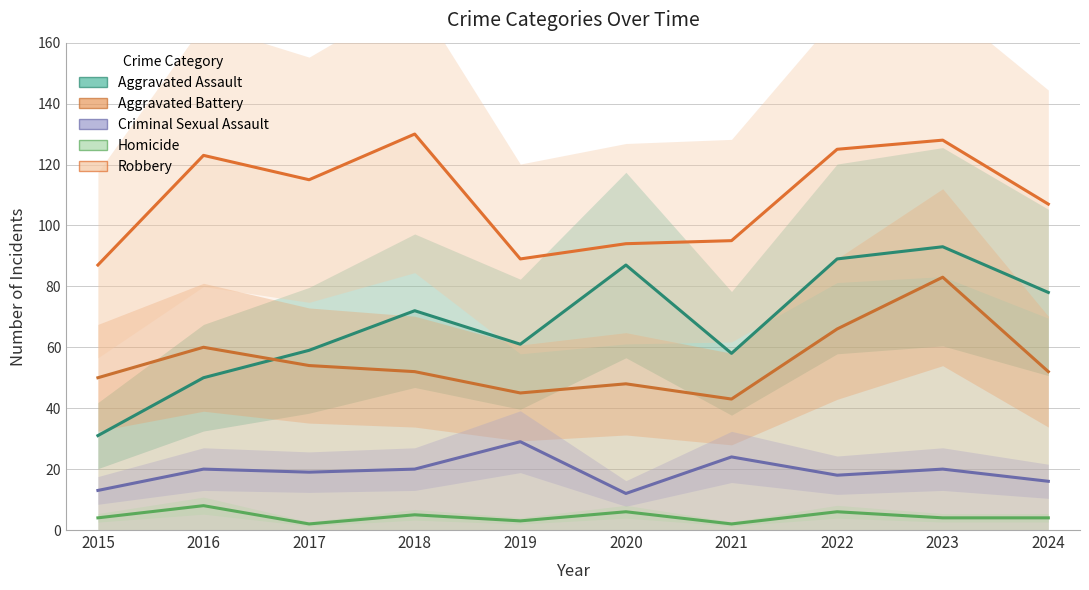

What is the approximate value of Criminal Sexual Assault at 2023?

20